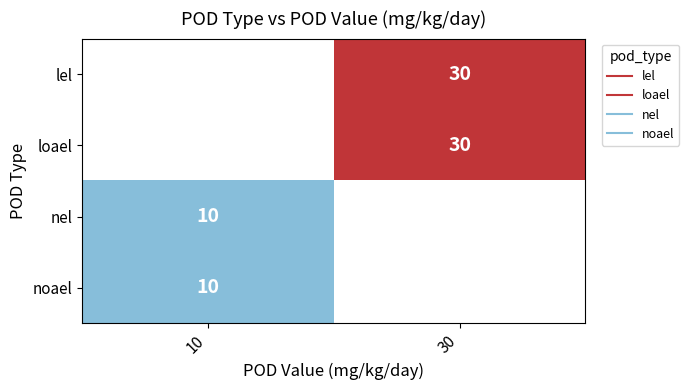

Which label corresponds to the largest value in the chart?

30